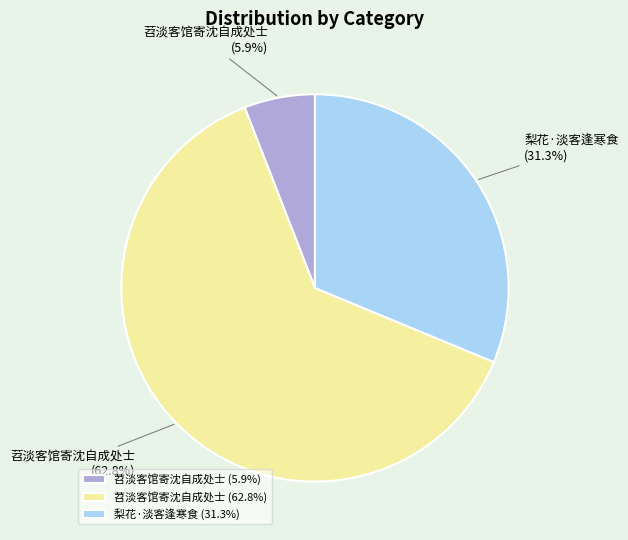

Which has a higher value, 梨花·淡客逢寒食 (31.3%) or 苕淡客馆寄沈自成处士 (5.9%)?

梨花·淡客逢寒食 (31.3%)